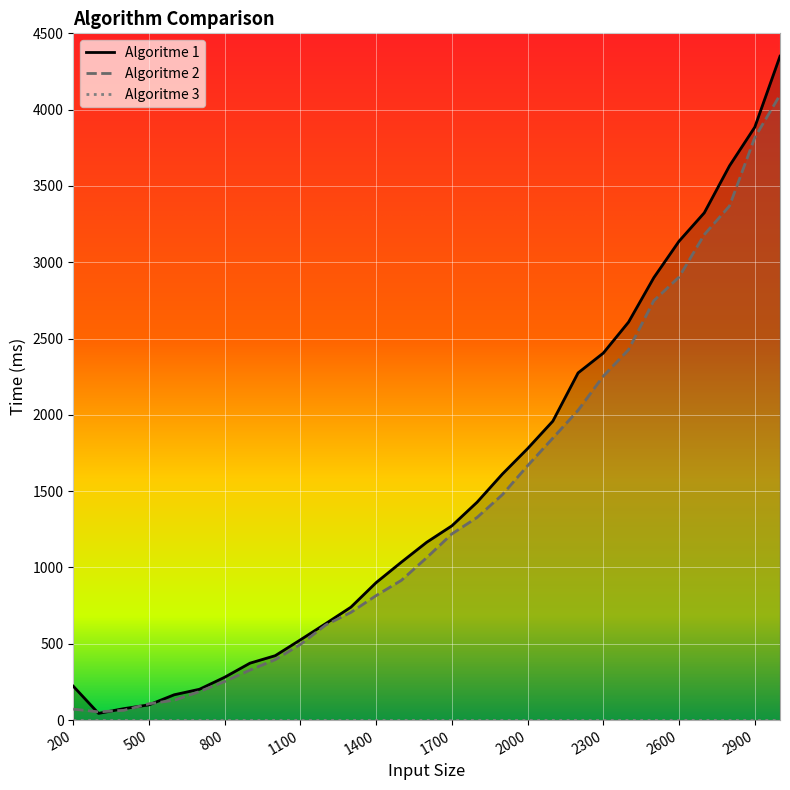

What is the maximum value for Algoritme 2?

4096